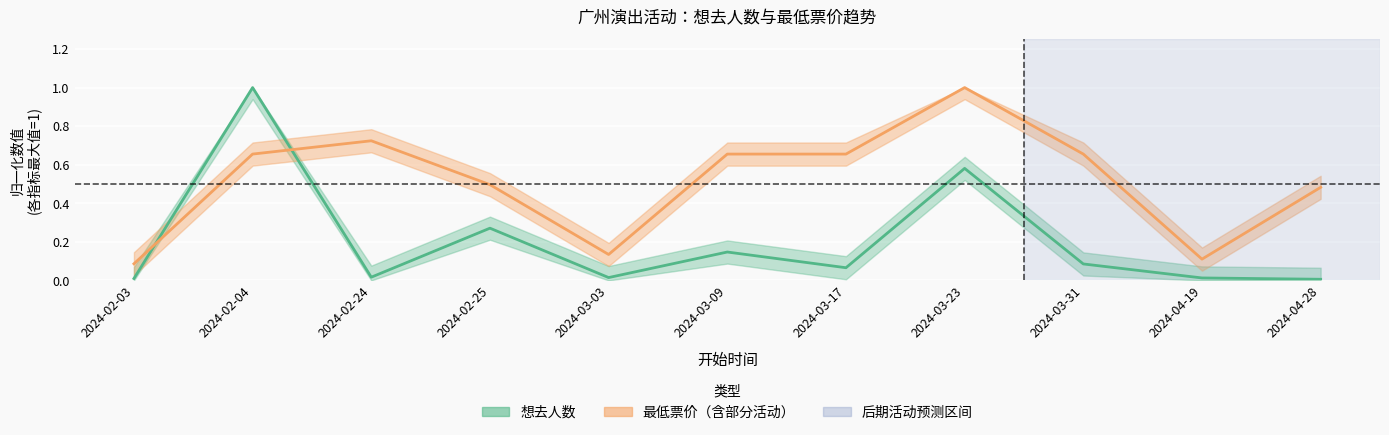

What is the label of the 3rd point from the right?

2024-03-31